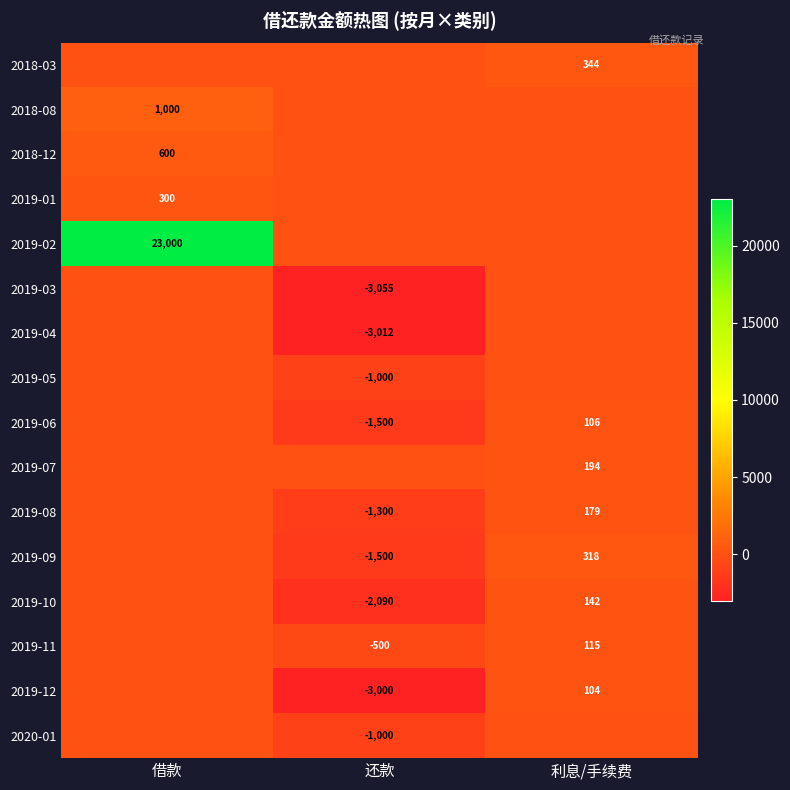

True or false: 2019-09 has a value of -2001 at 还款.

False